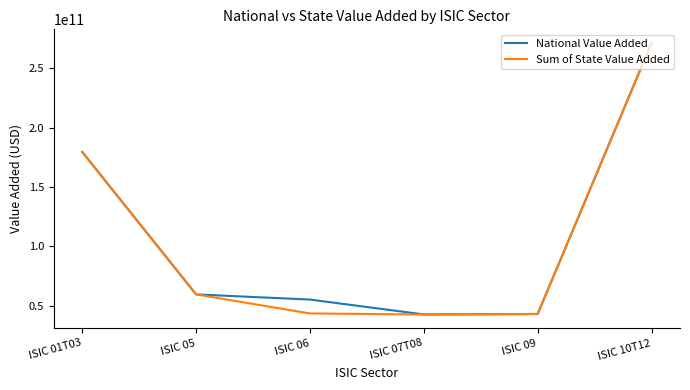

What is the total value across all series at ISIC 01T03?

359142684480.0